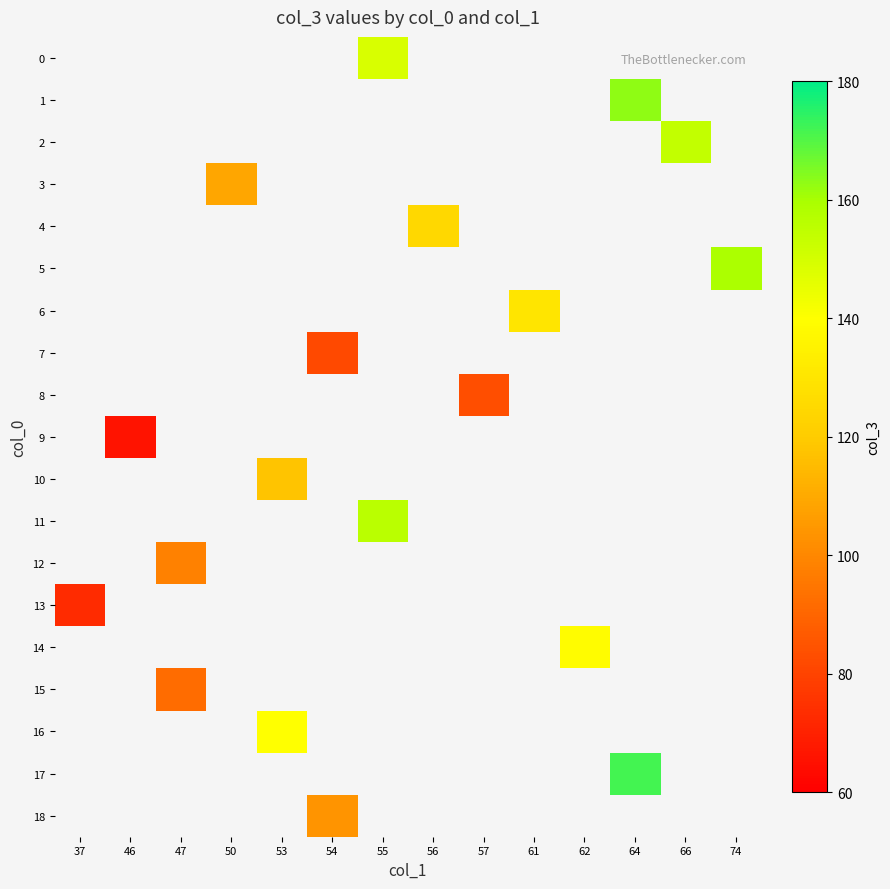

How many positive values does the 7 series have?

1